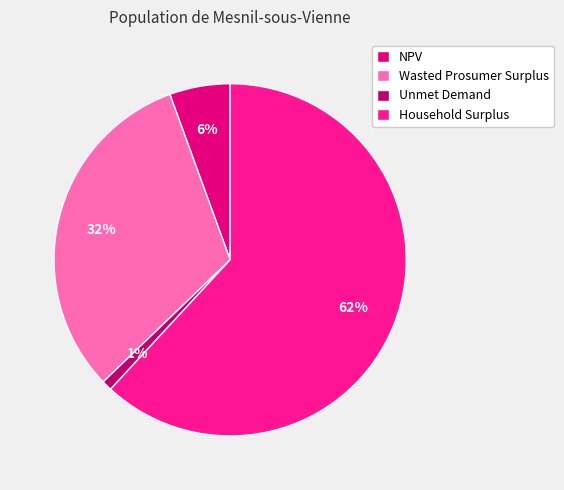

Rank the categories by value from highest to lowest.

Household Surplus, Wasted Prosumer Surplus, NPV, Unmet Demand